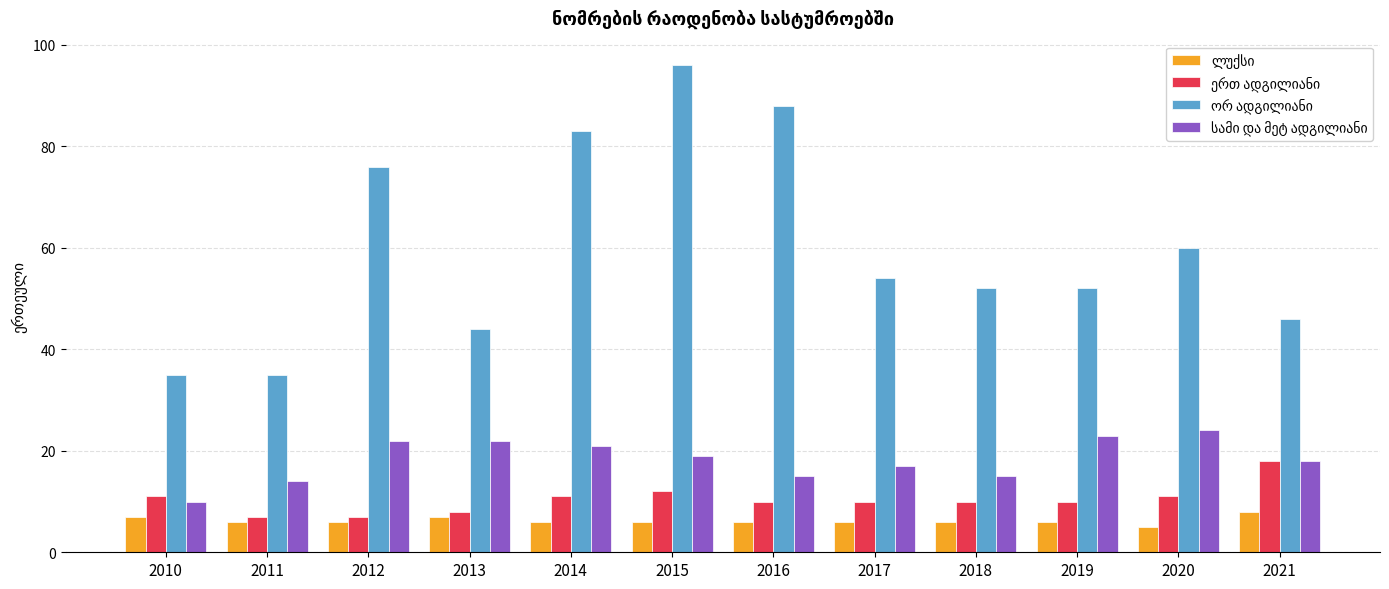

What is the smallest value displayed?

5